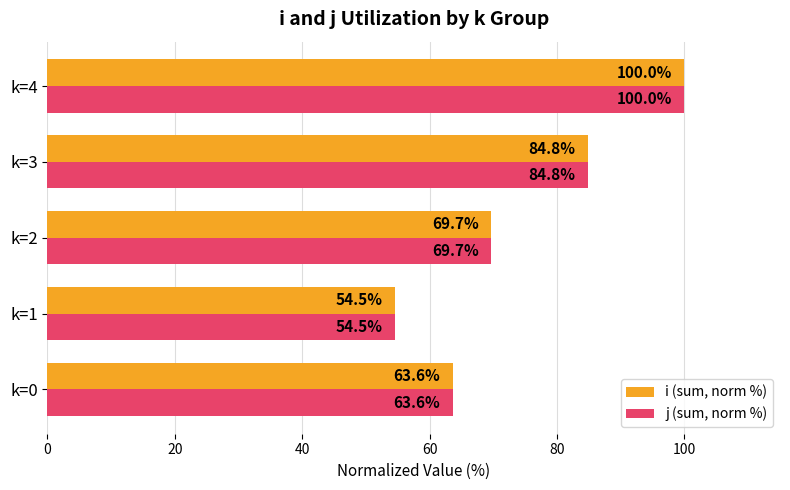

At how many categories does at least one series exceed 55?

4